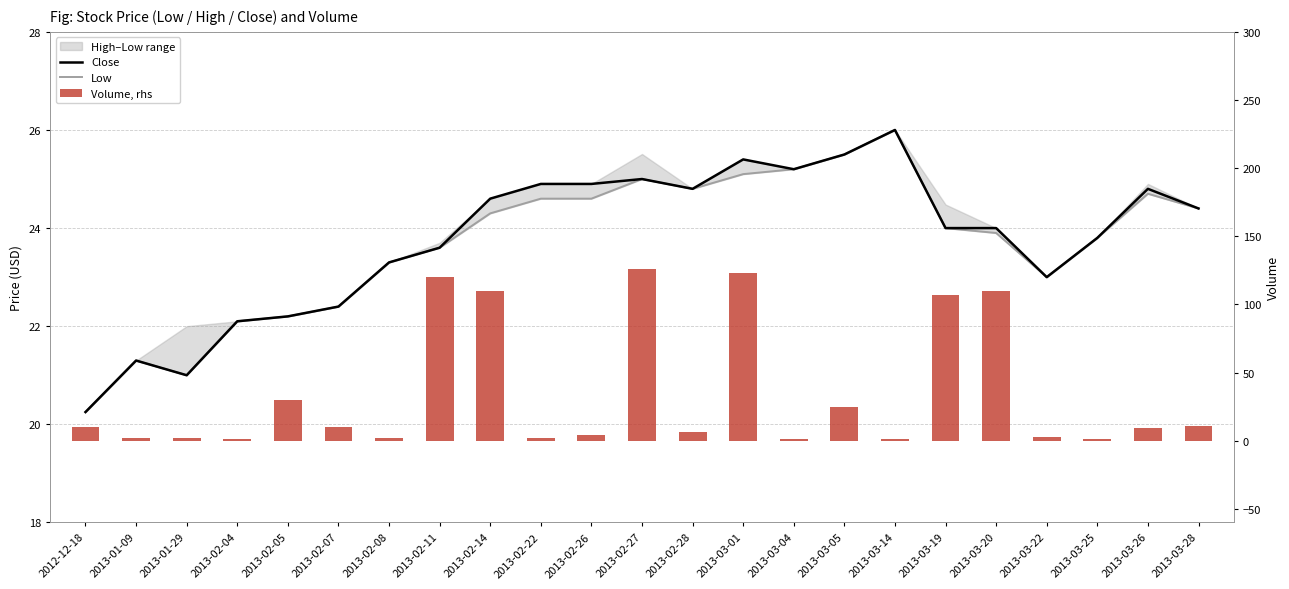

Are the bars grouped side by side (vs. stacked)?

Yes